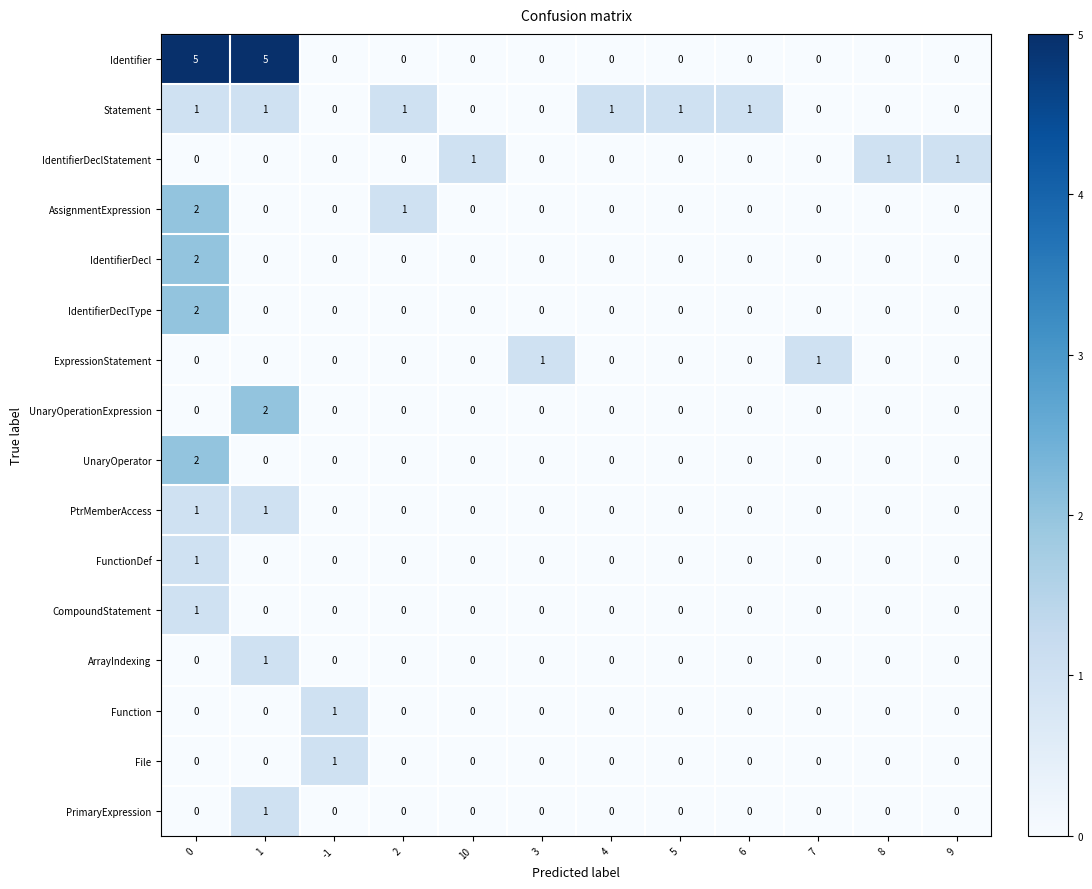

Count the number of categories in the chart.

12